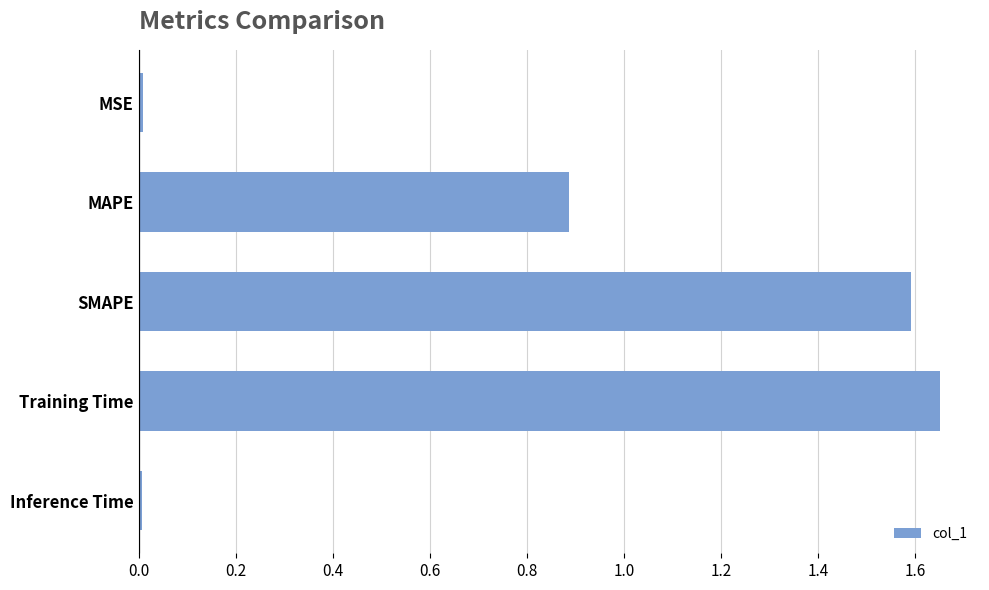

Approximately how many times larger is the value at MAPE compared to Training Time?

0.5